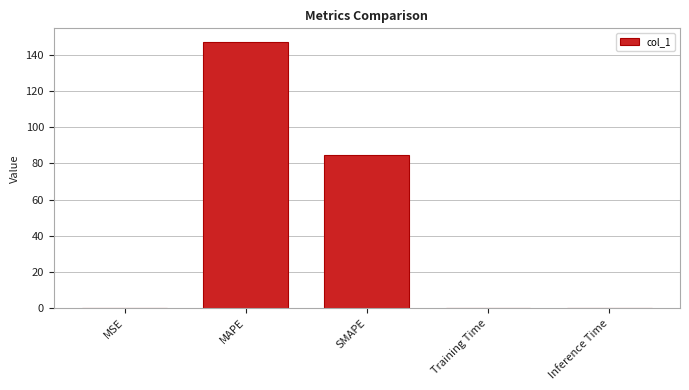

The chart shows a value of 147.3 at MAPE. True or false?

True